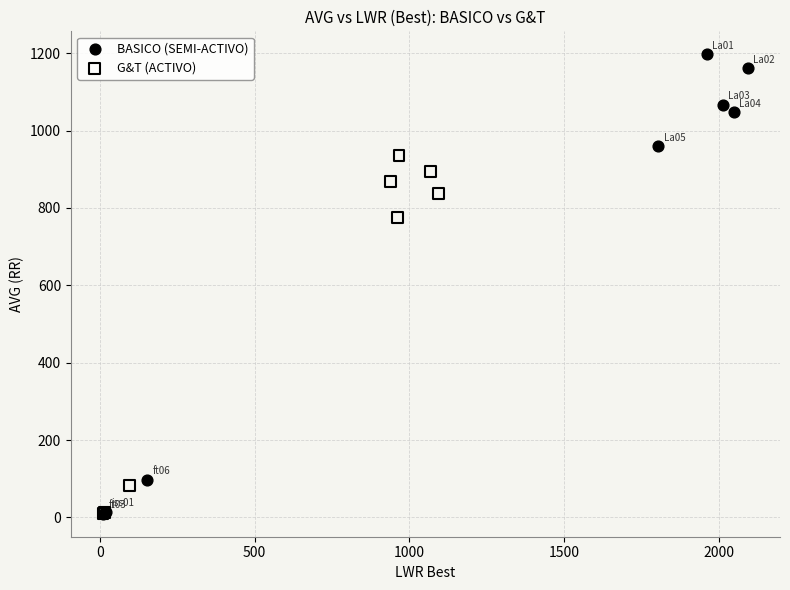

What are all the series names shown in the legend?

BASICO (SEMI-ACTIVO), G&T (ACTIVO)